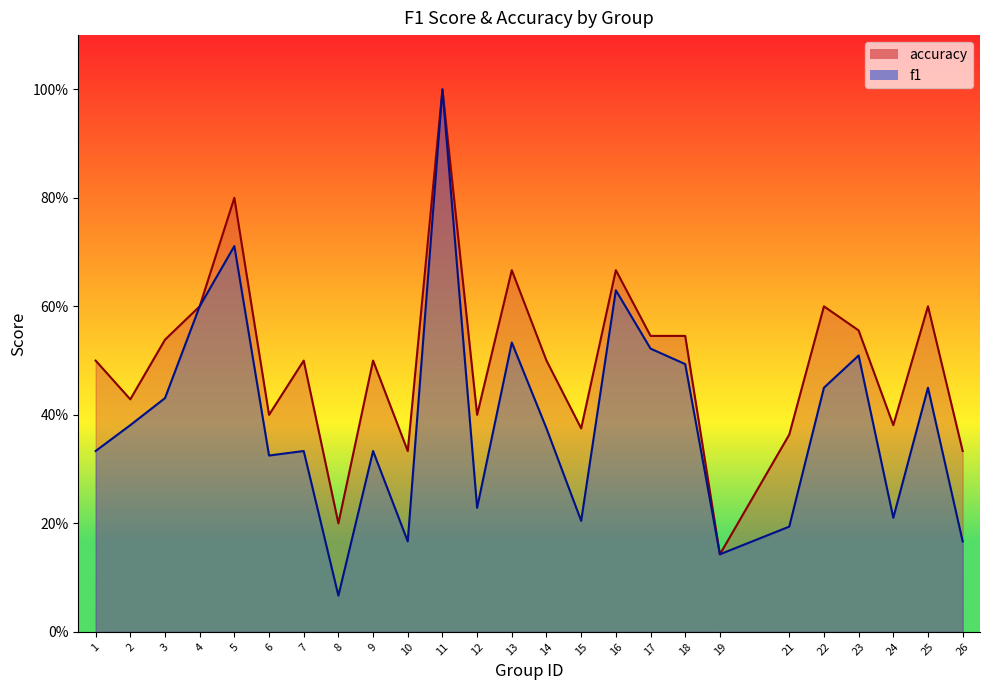

True or false: f1 has more than 2 interior local peaks.

True